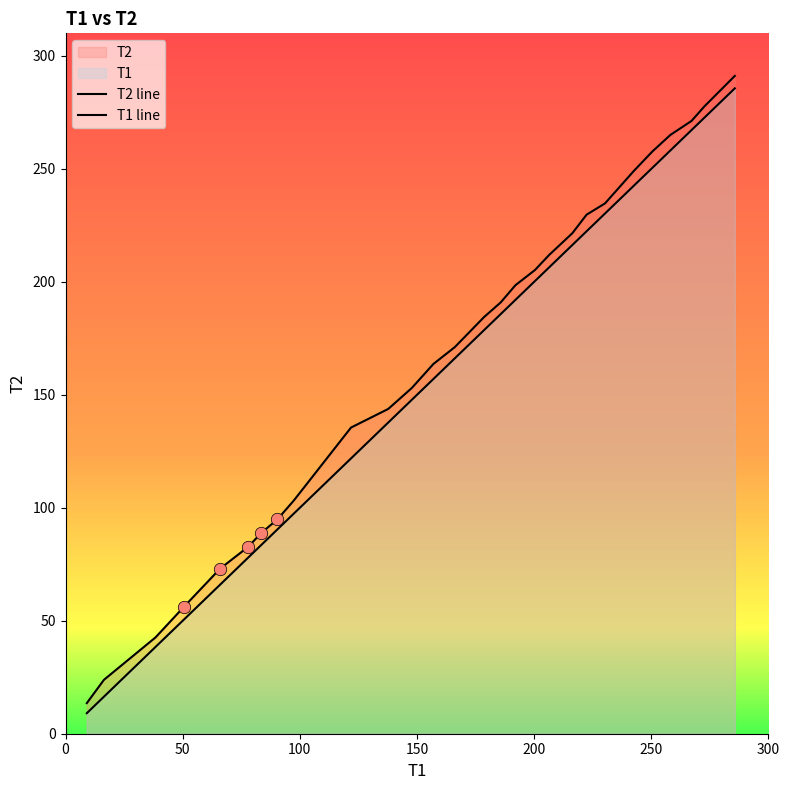

Which series has the largest total across all categories?

T2